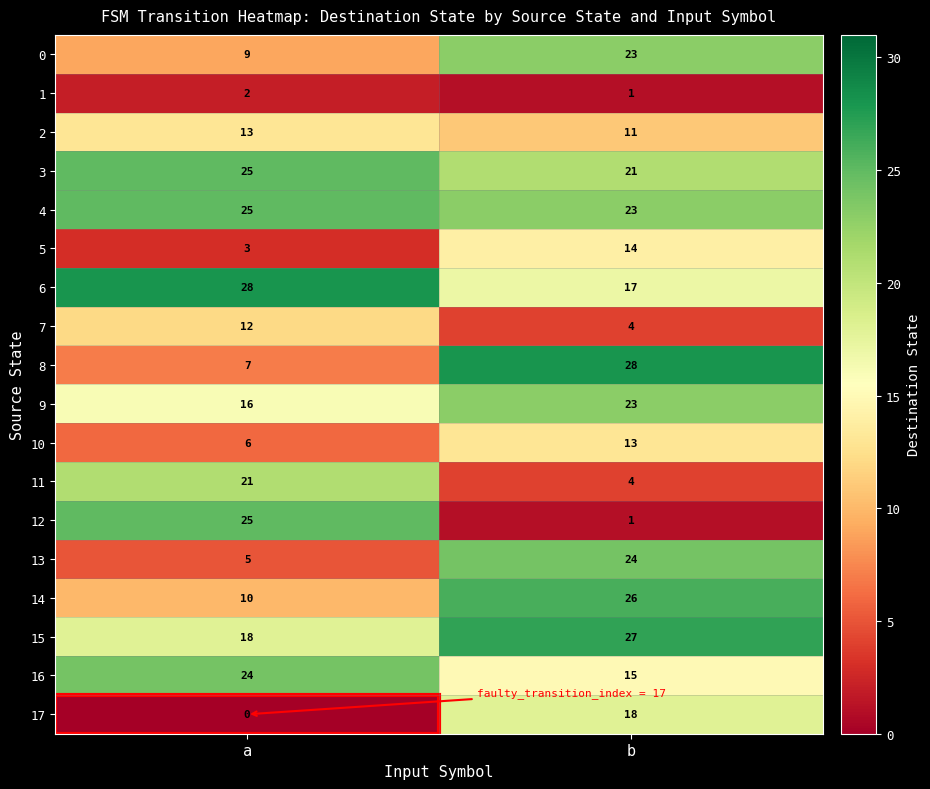

Rank the categories by 5 value from highest to lowest.

b, a